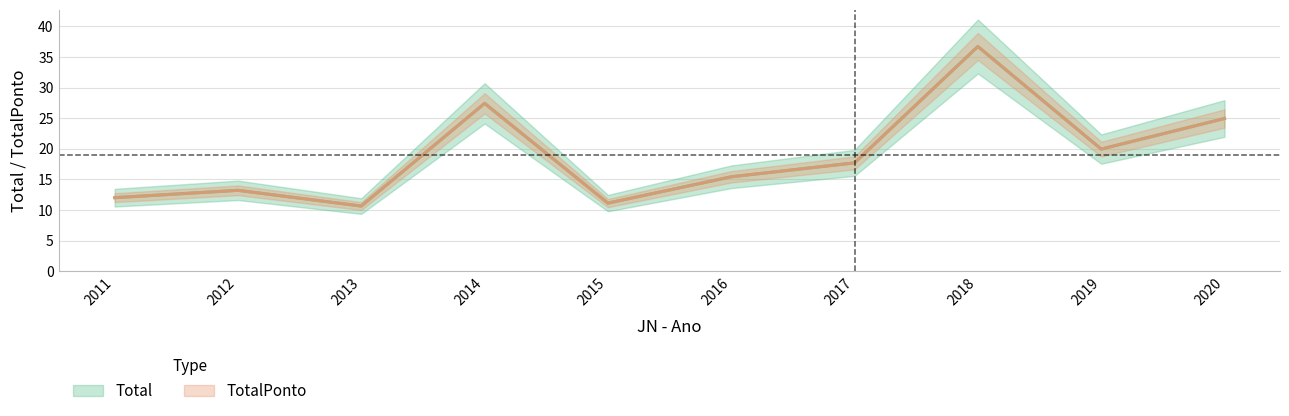

True or false: TotalPonto and Total intersect in this chart.

False